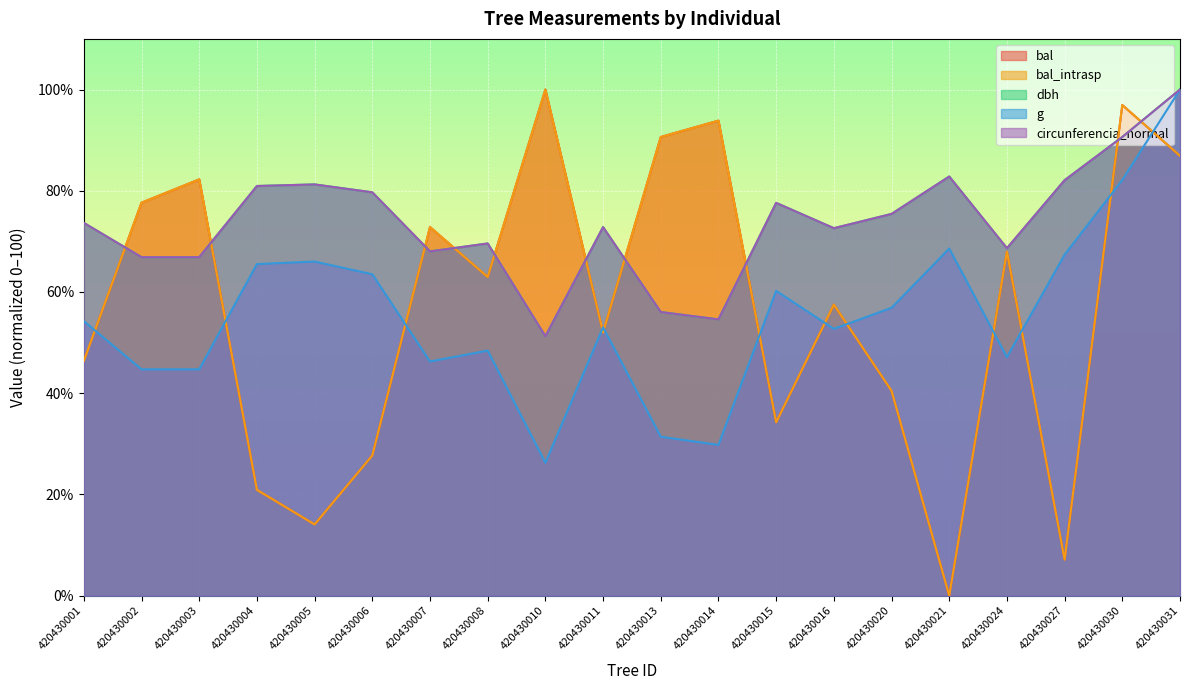

Rank the series by their maximum value, from lowest to highest.

bal, bal_intrasp, dbh, g, circunferencia_normal